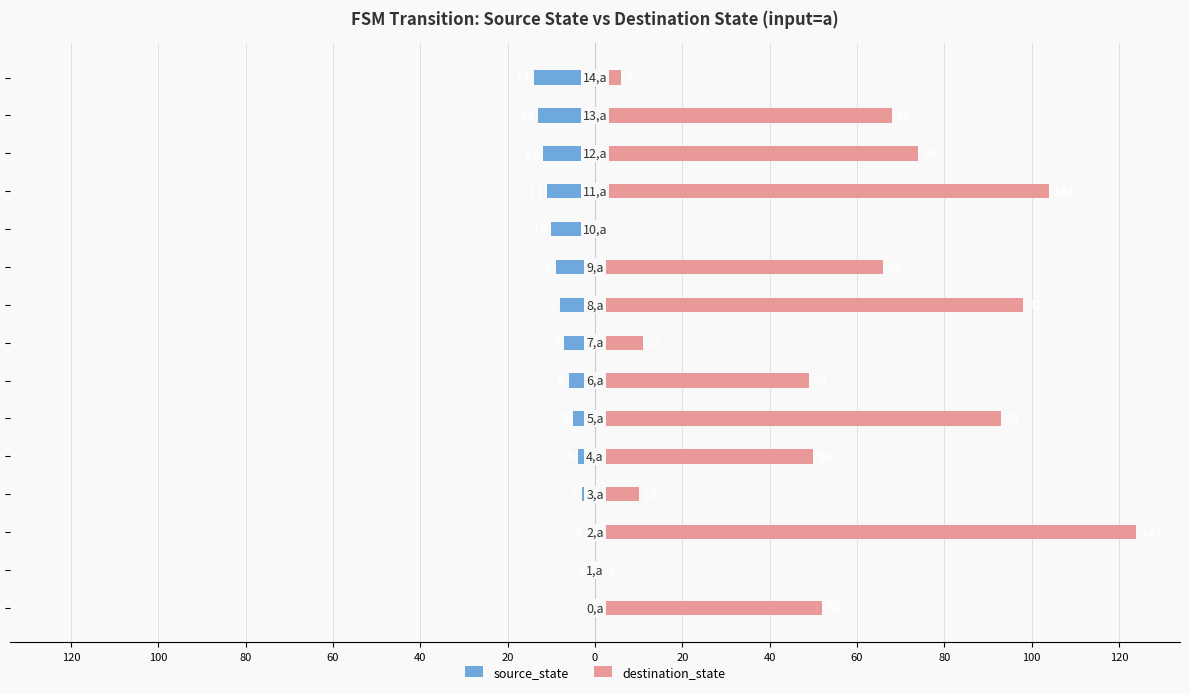

How many bars are there in total?

30